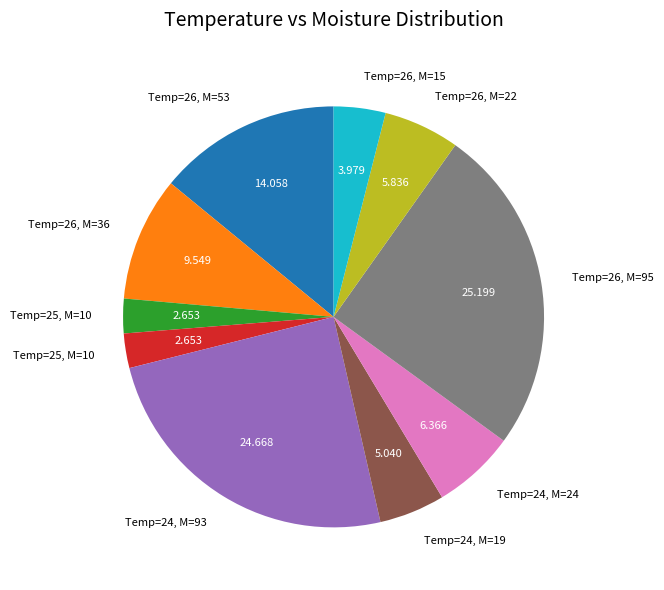

Is there a majority slice in this chart?

No